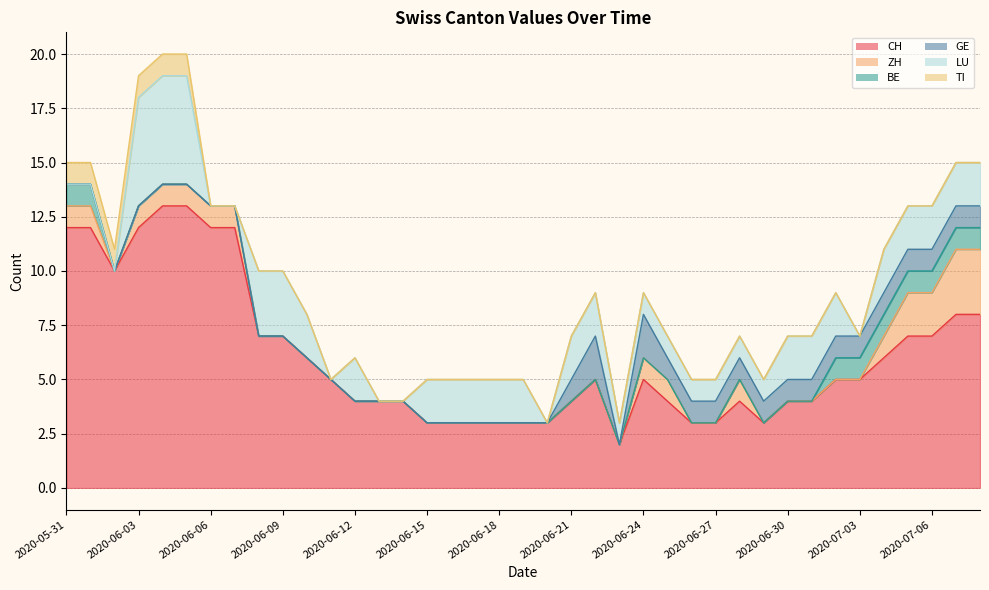

Does the chart display data point markers on the line(s)?

No